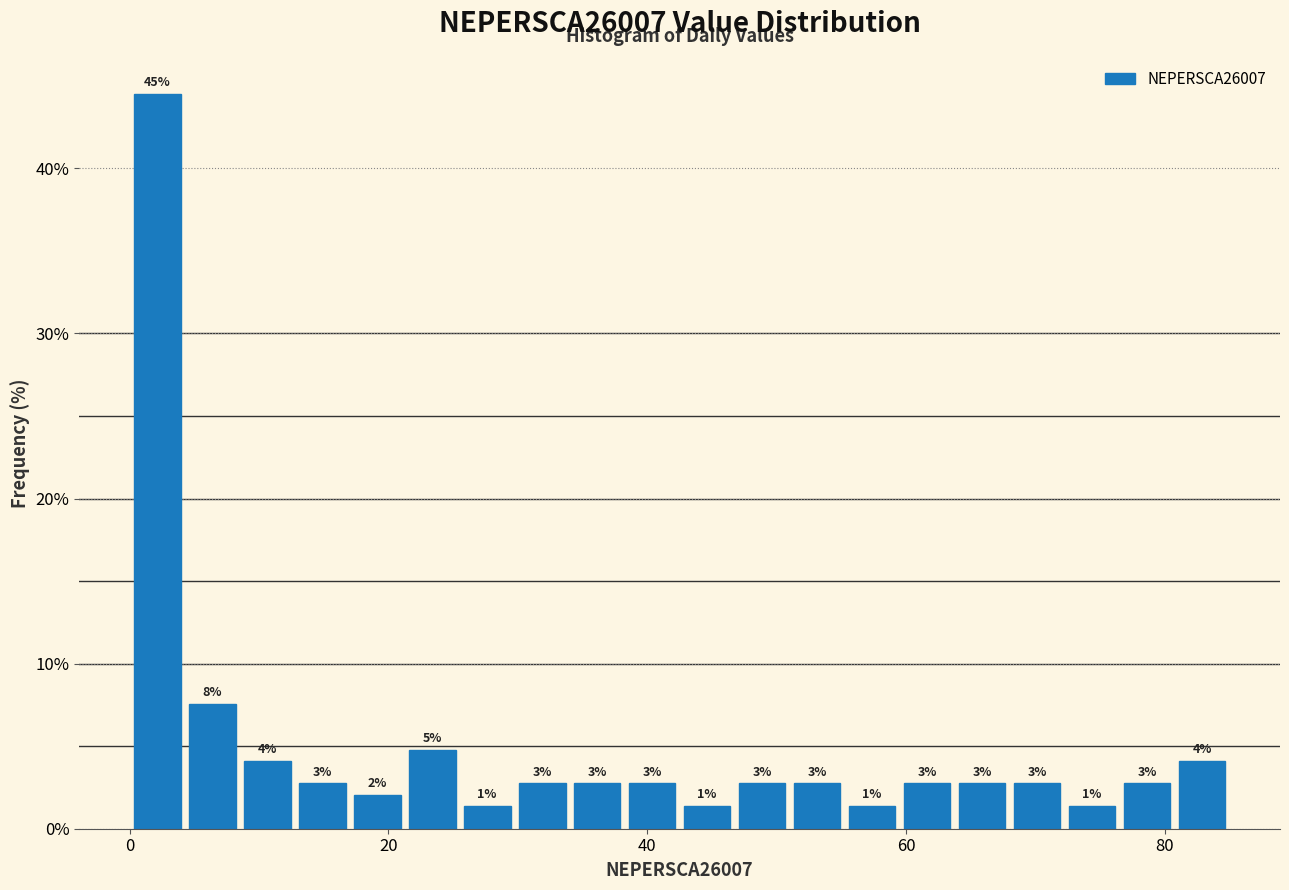

Around what value on the x-axis is the tallest bar? Give the approximate position of its centre, as read against the axis.

2